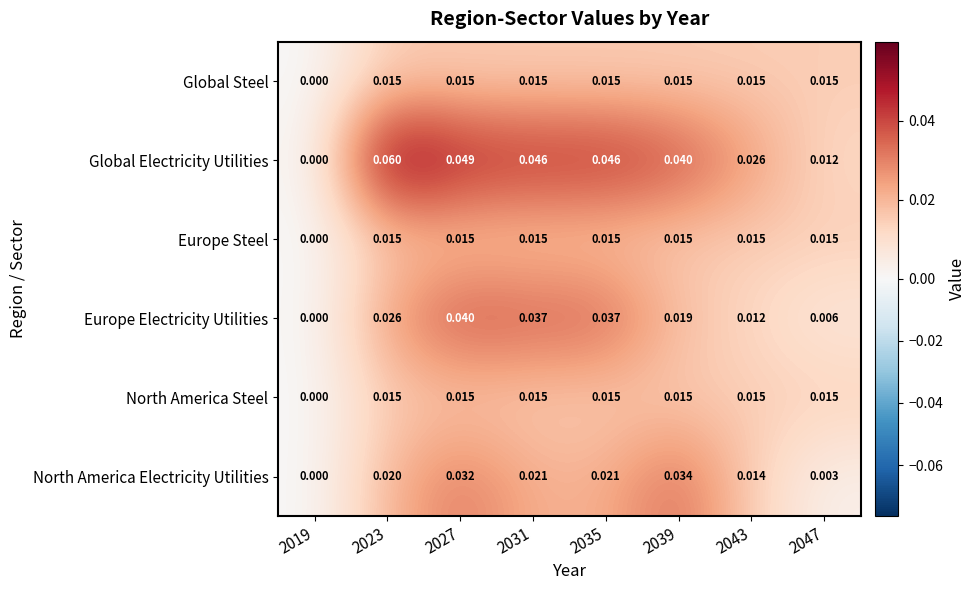

Which series changed the most between 2027 and 2047?

Global Electricity Utilities